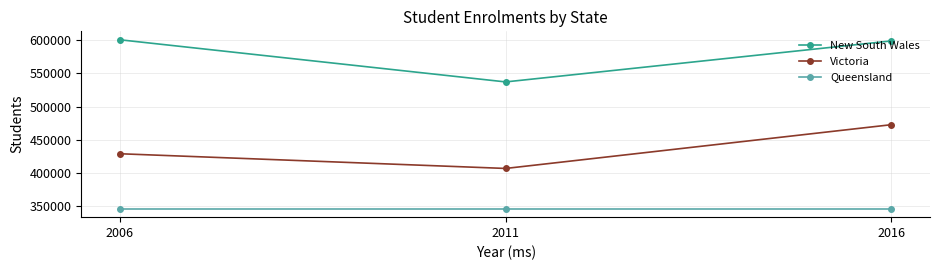

At which category is the sum across all series the highest?

2016